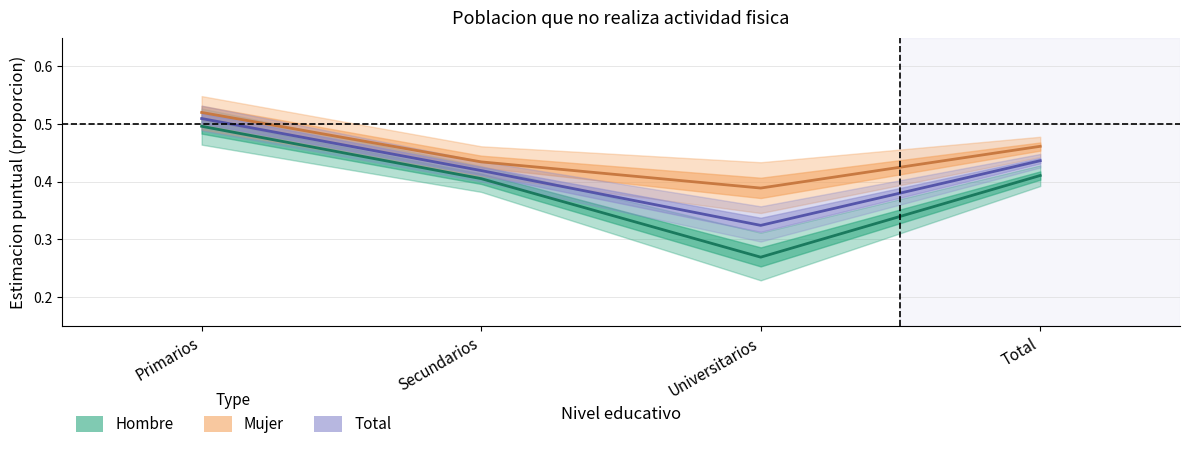

Read the Mujer (Estimate based on partial data) value at Secundarios.

0.4